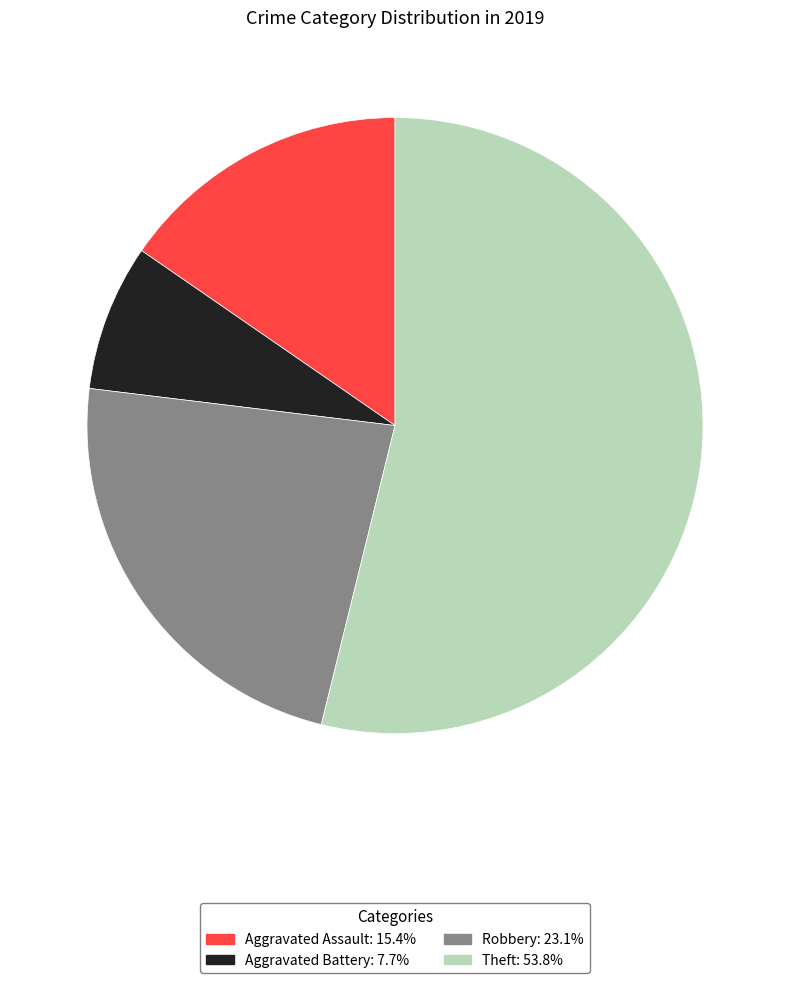

The Aggravated Assault slice represents 5% of the pie. True or false?

False